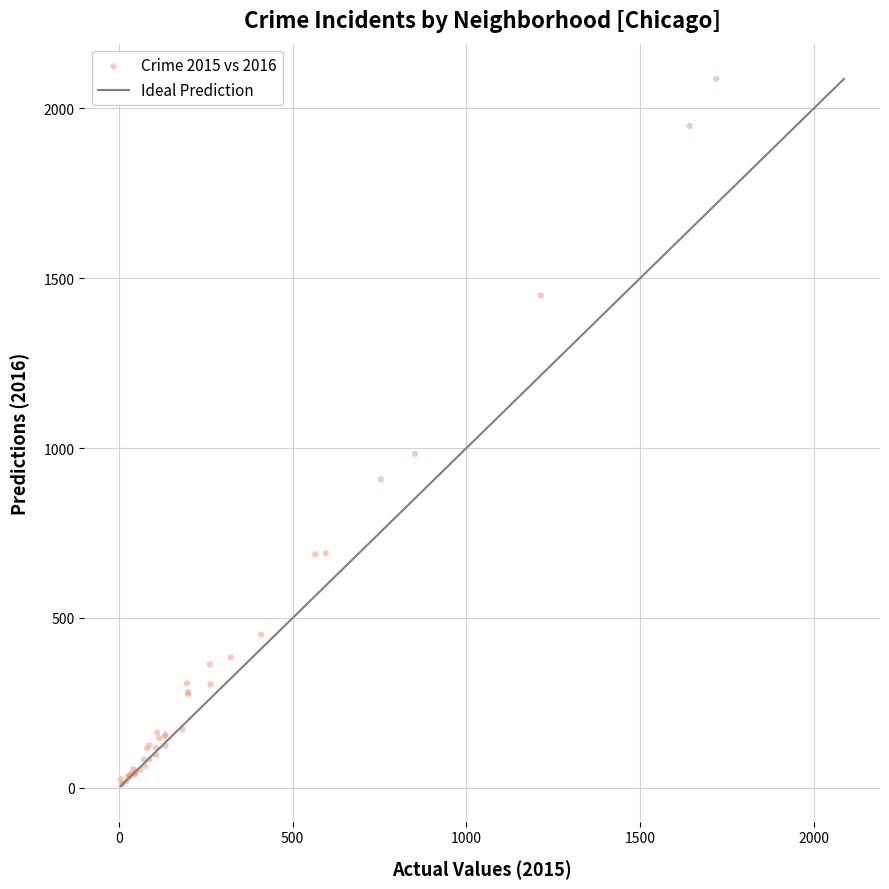

What Y value in the scatter plot is closest to 1048?

983